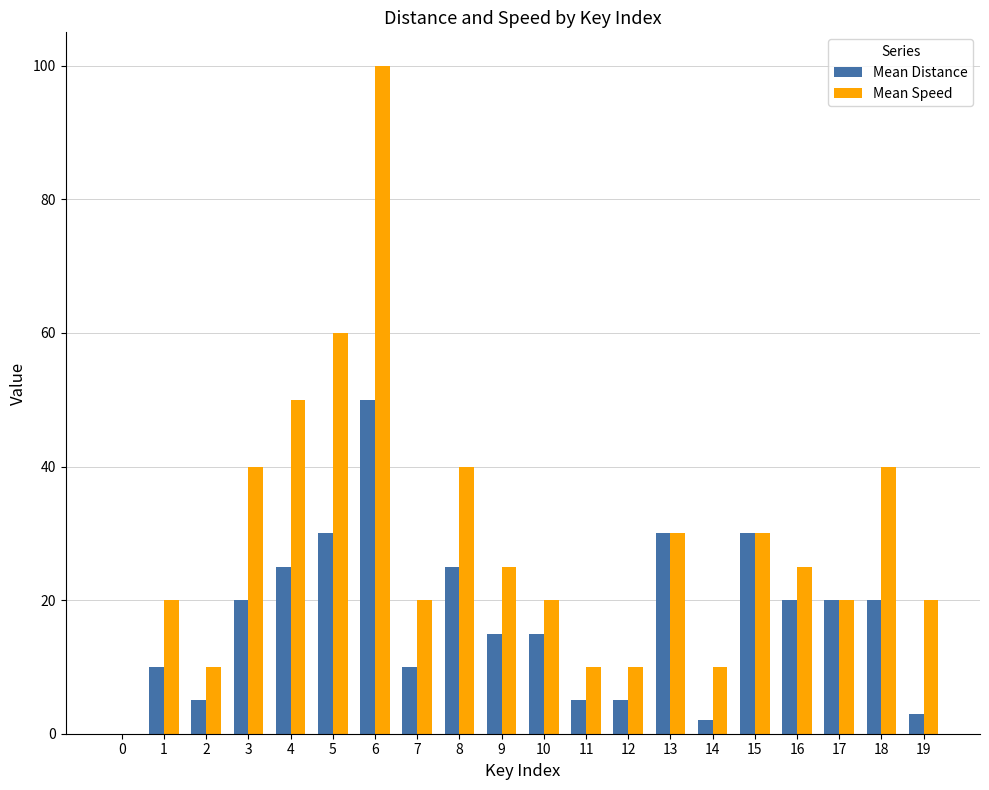

Between 6 and 9, which series saw the biggest shift?

Mean Speed